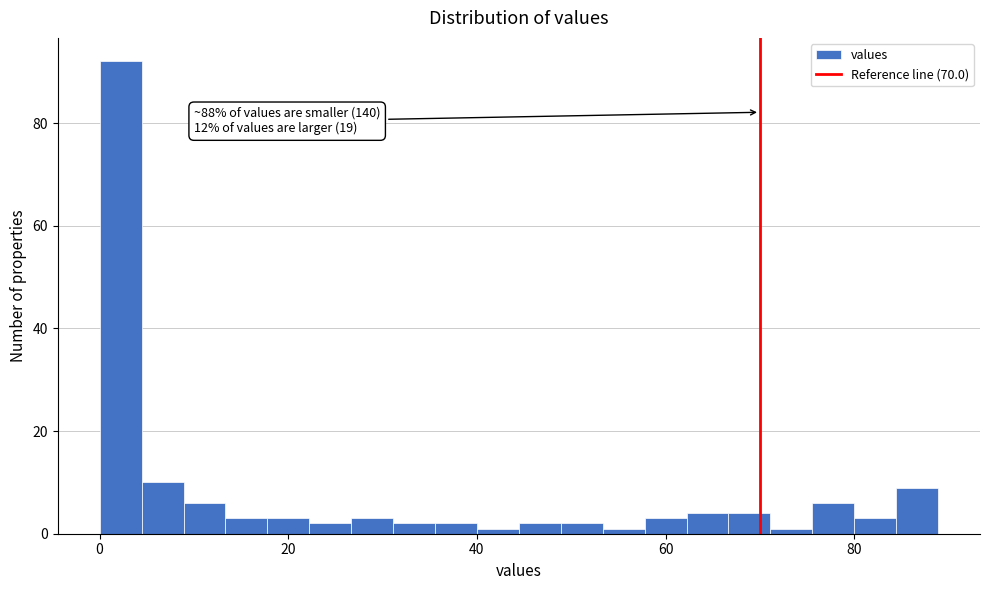

Read against the x-axis, roughly where is the centre of the tallest bar?

2